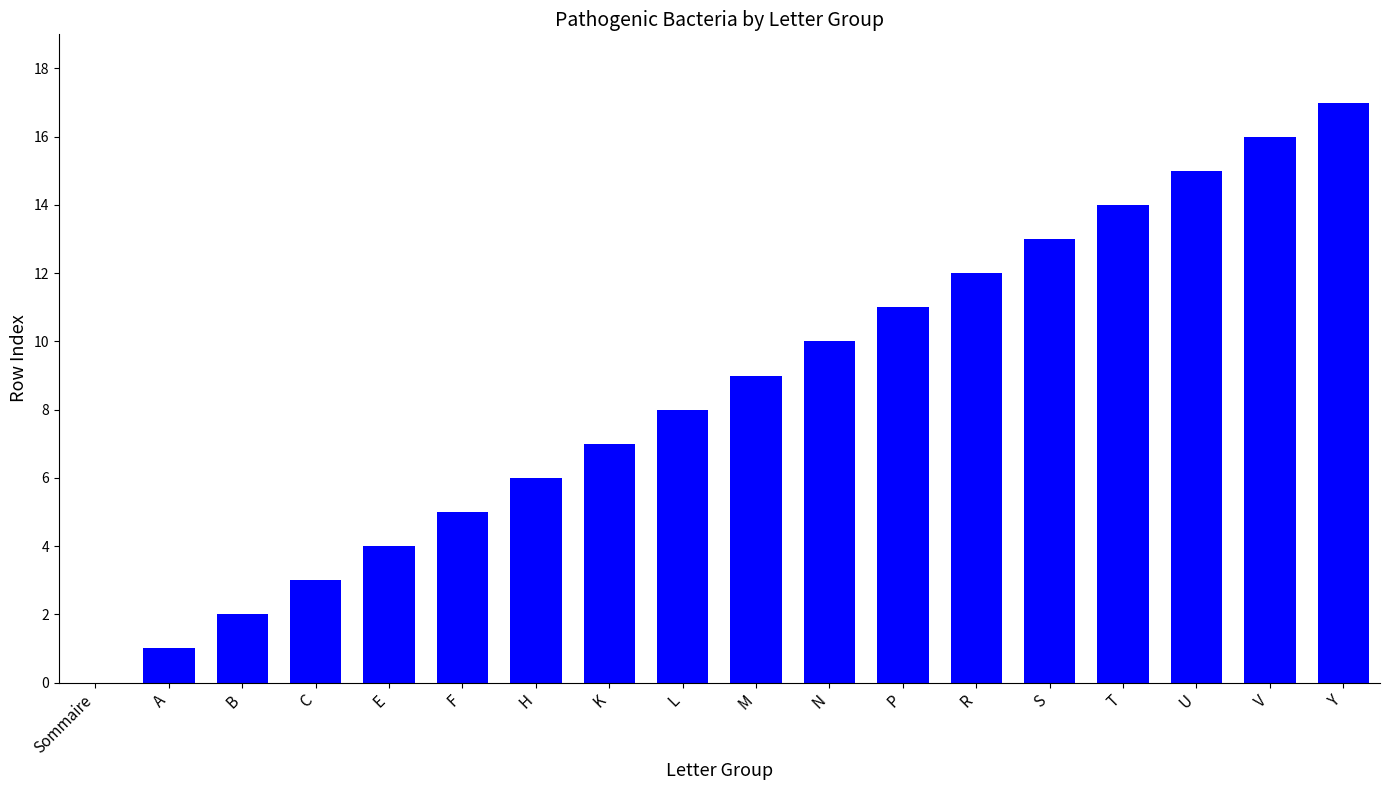

What is the greatest value displayed?

17